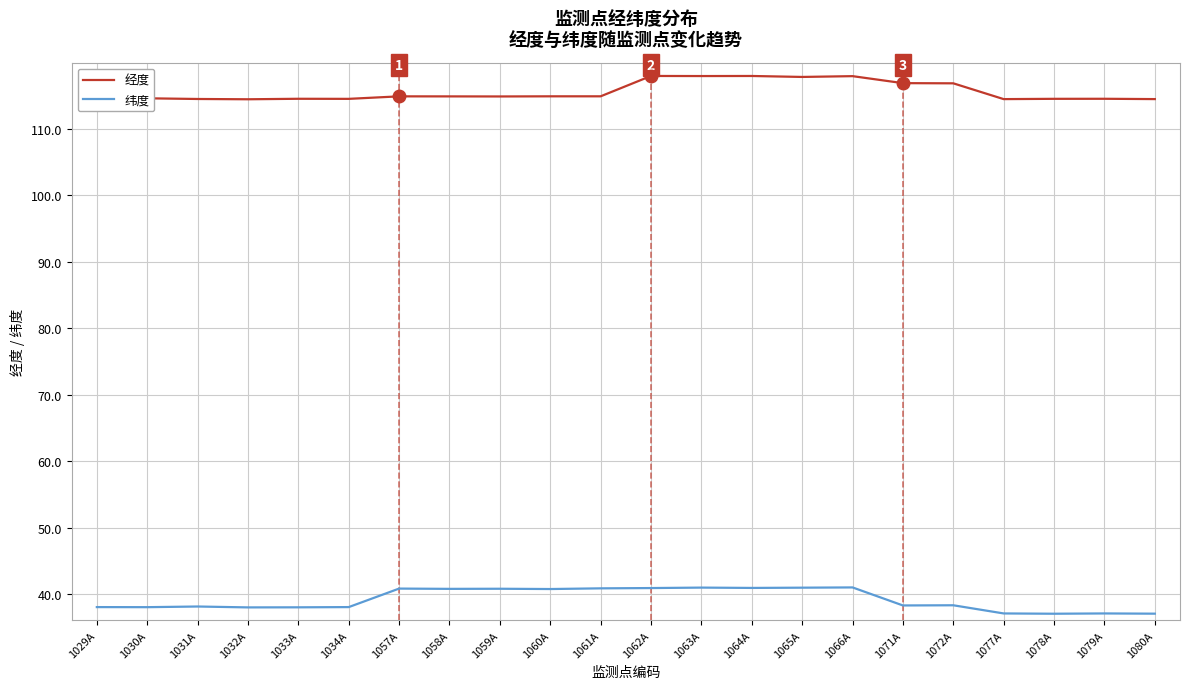

Which label corresponds to the smallest value in the chart?

1078A